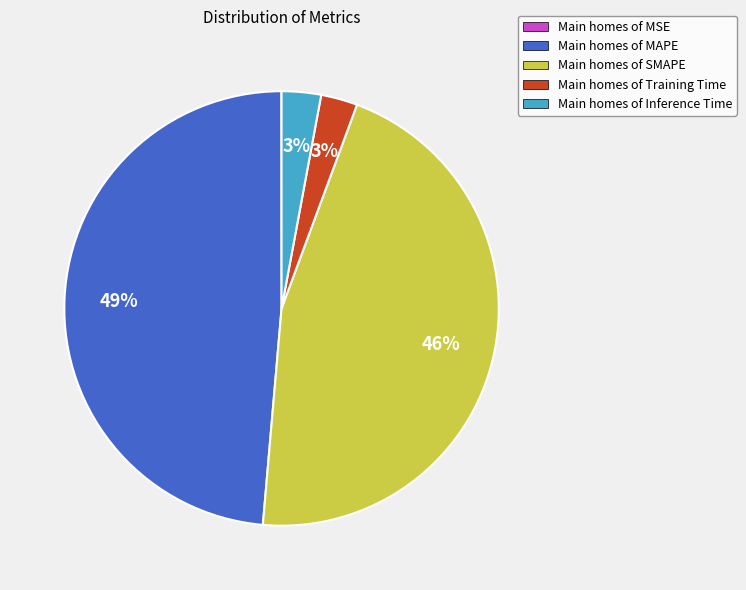

Does any single category account for the majority?

No